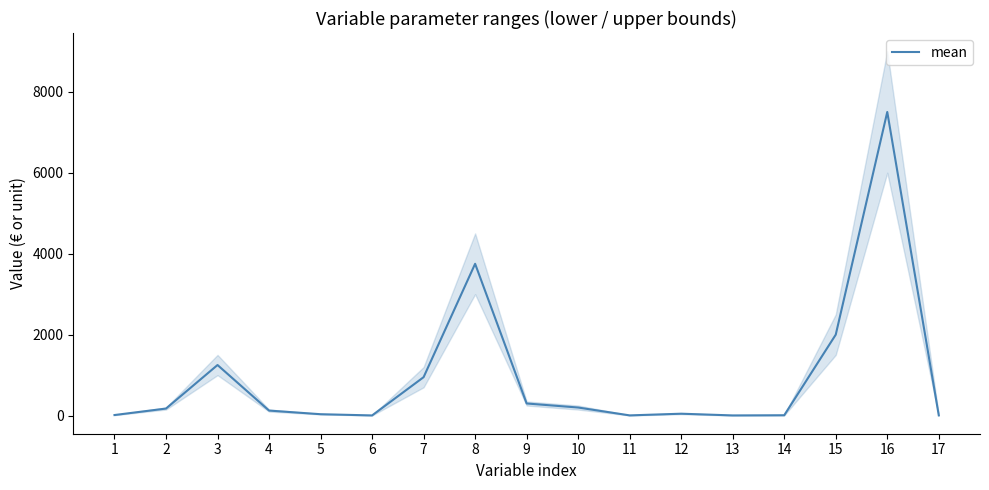

Which has a higher value, 11 or 7?

7